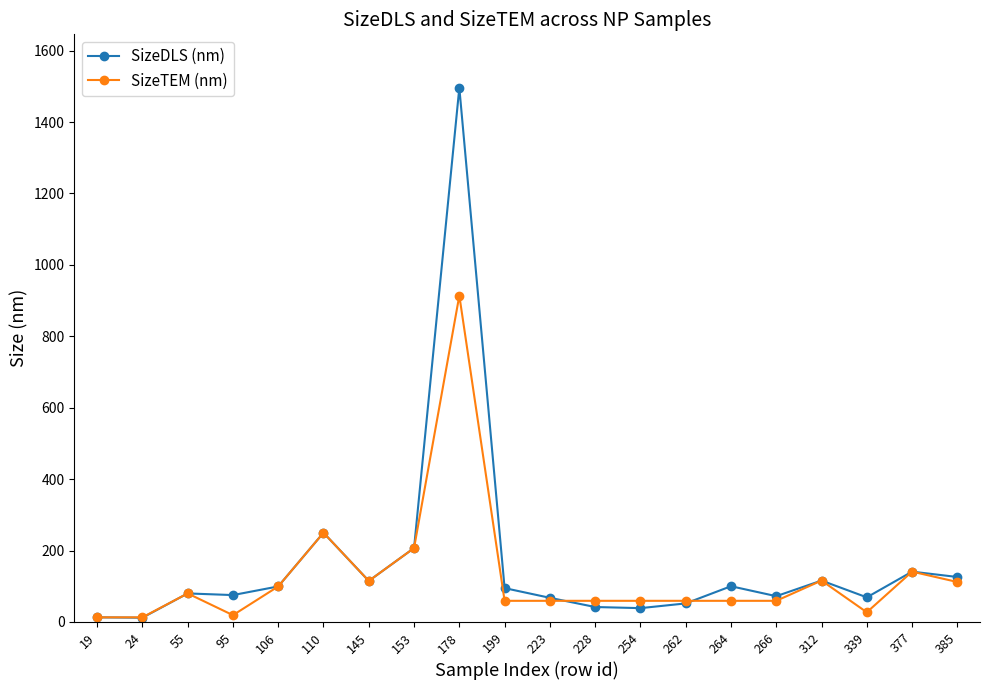

How many lines are shown in the chart?

2